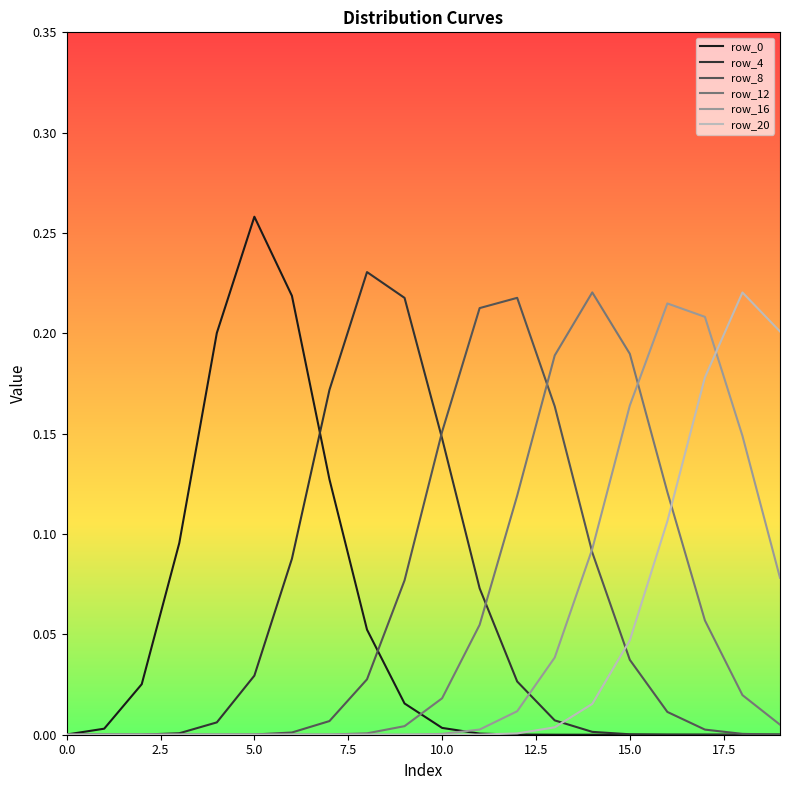

Between which two adjacent categories do row_20 and row_16 first intersect?

17 and 18